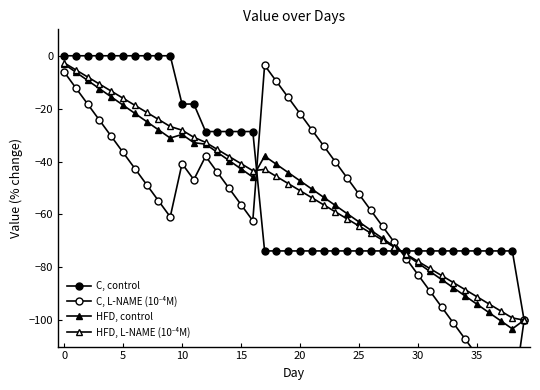

What is the label of the 7th point from the right?

33